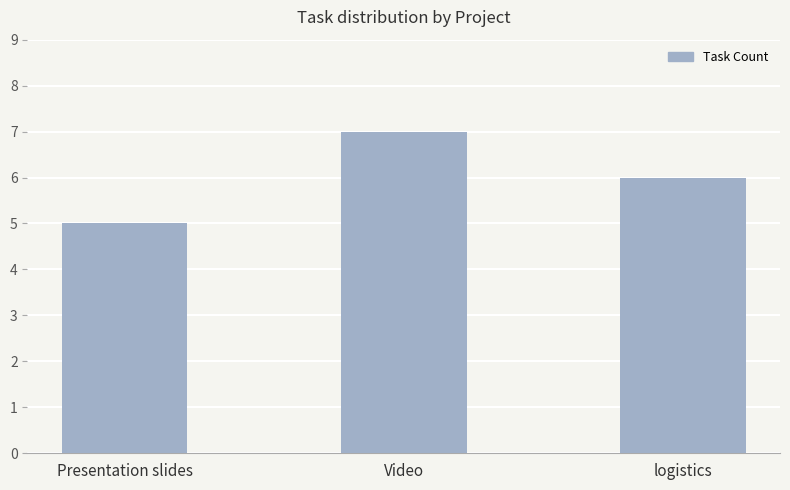

The value at logistics is 6. True or false?

True